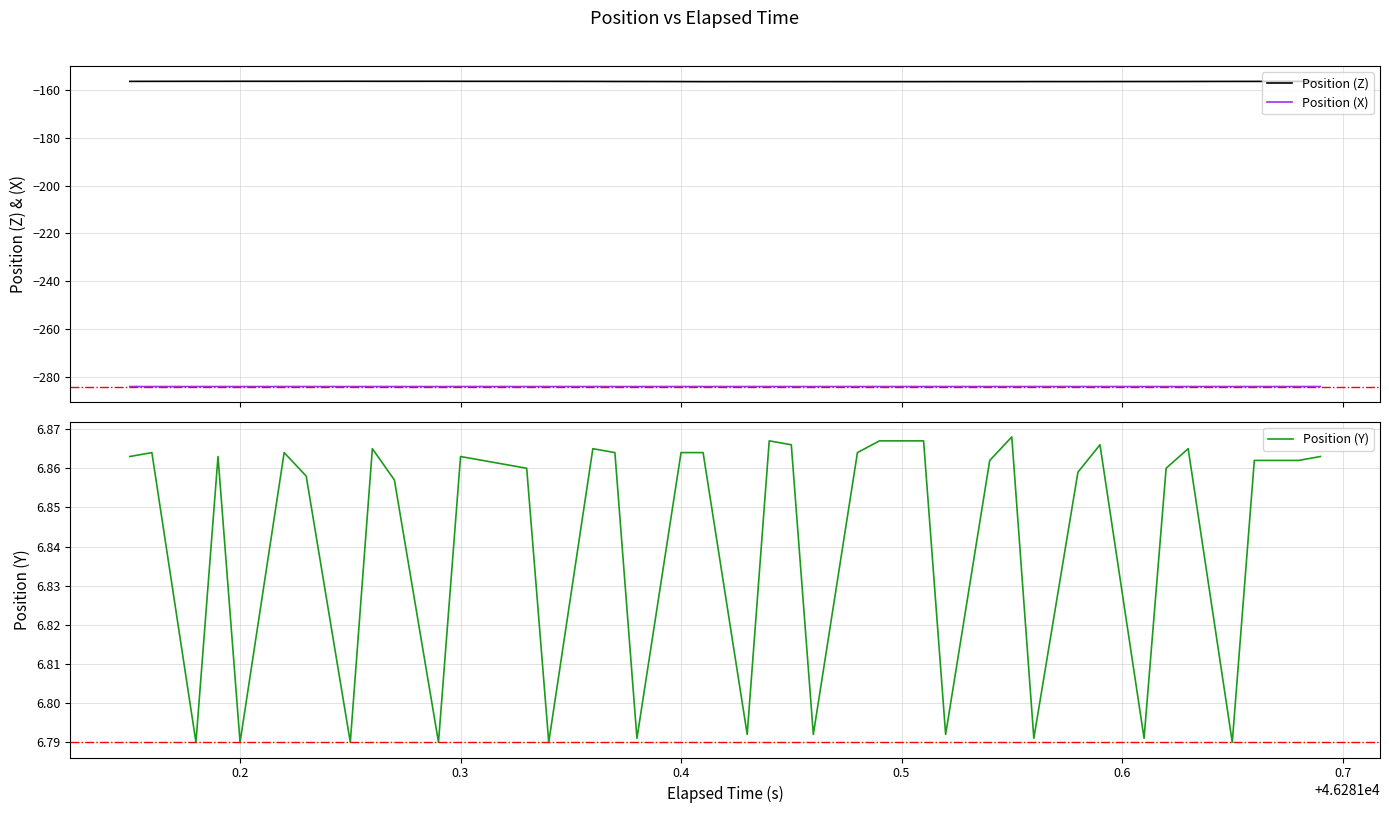

What is the minimum value for Position (Z)?

-156.6